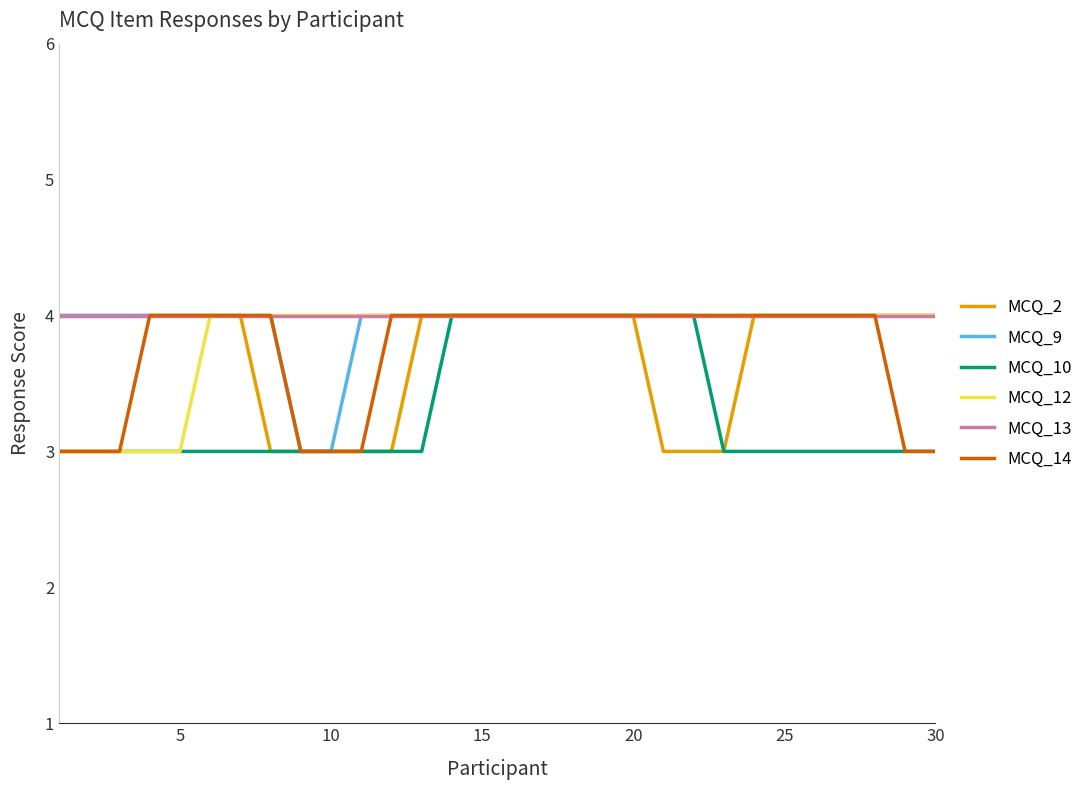

Is this an area chart (filled region under the line)?

No